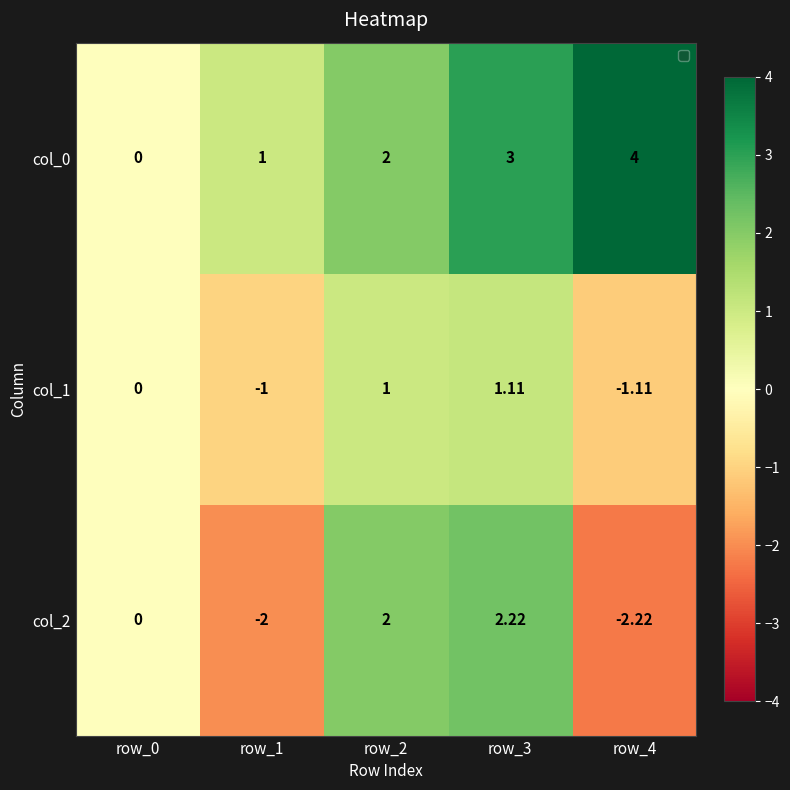

Rank the series at row_1 from highest to lowest value.

col_0, col_1, col_2